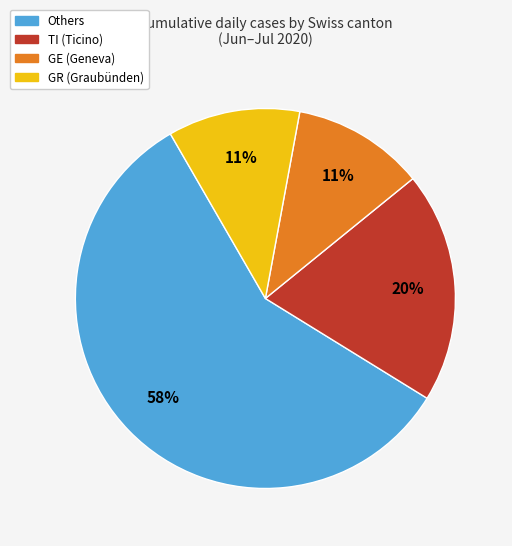

To the nearest percent, what is the average slice percentage?

25%